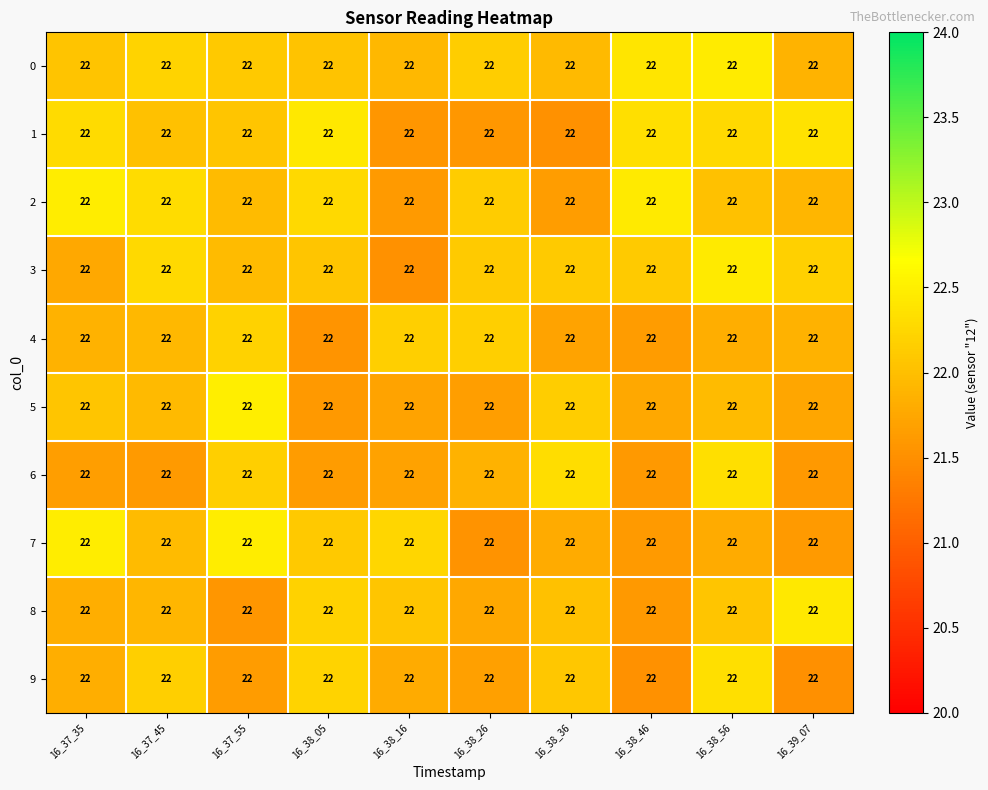

Which has a higher value, 16_38_36 or 16_38_46?

16_38_46